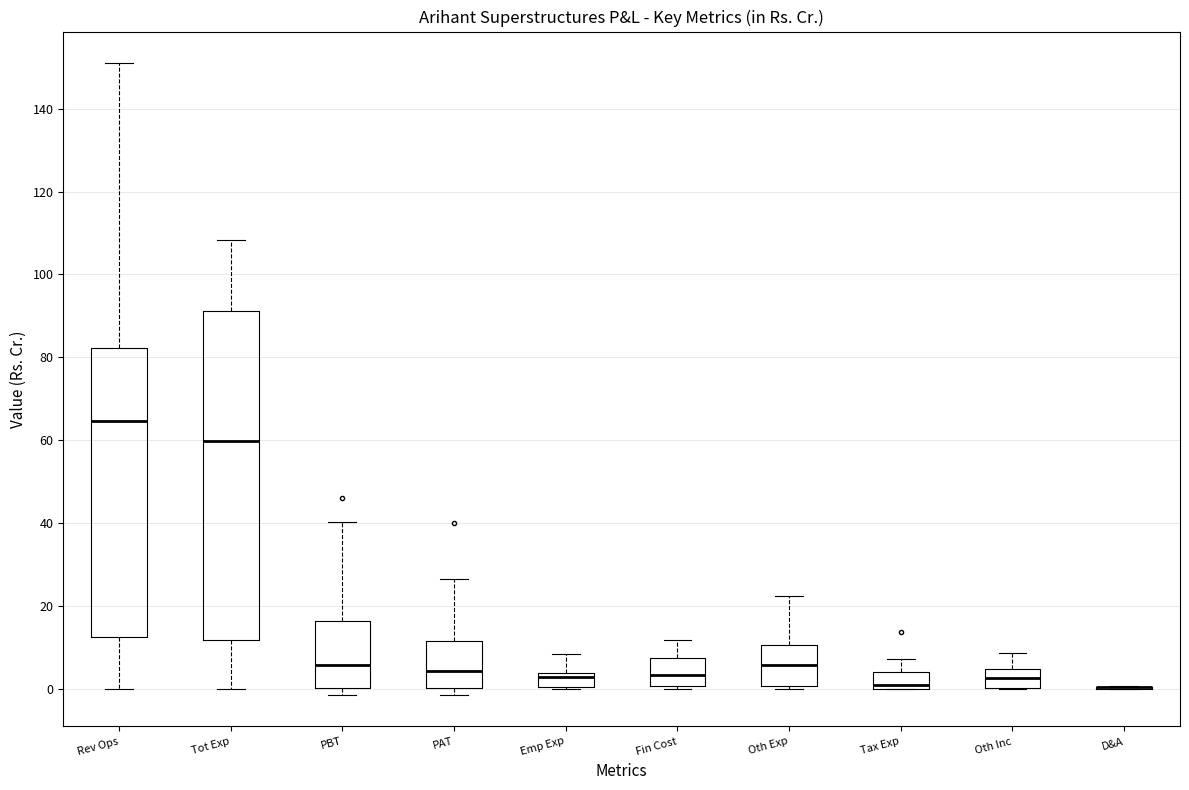

Where does the median line of the box for Oth Exp sit on the y-axis? The values are not printed on the chart, so give them approximately, as read against the axis.

6